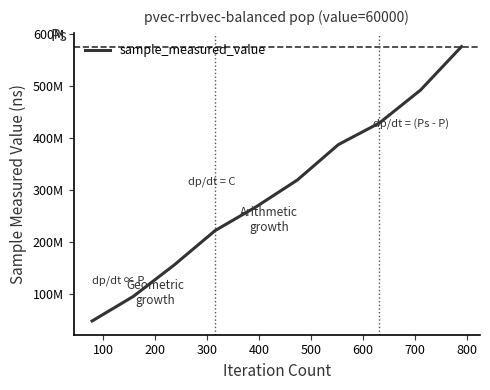

Is this an area chart (filled region under the line)?

No